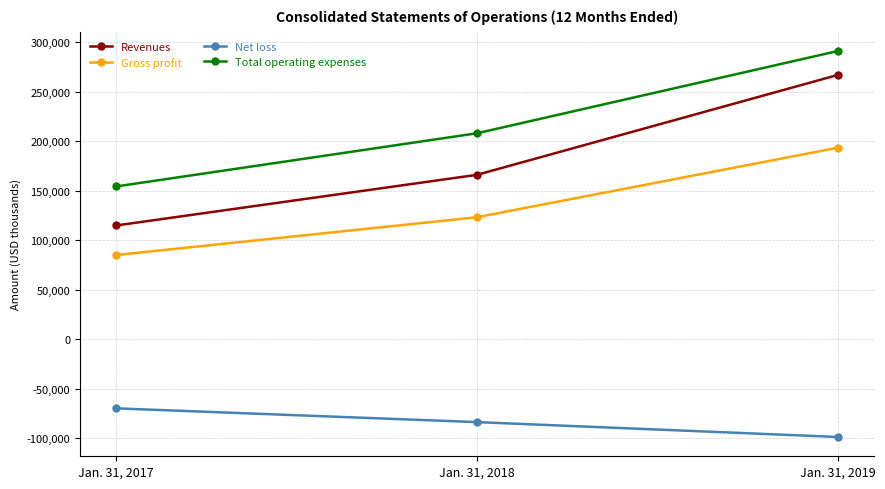

At which label is Total operating expenses closest to 222740?

Jan. 31, 2018